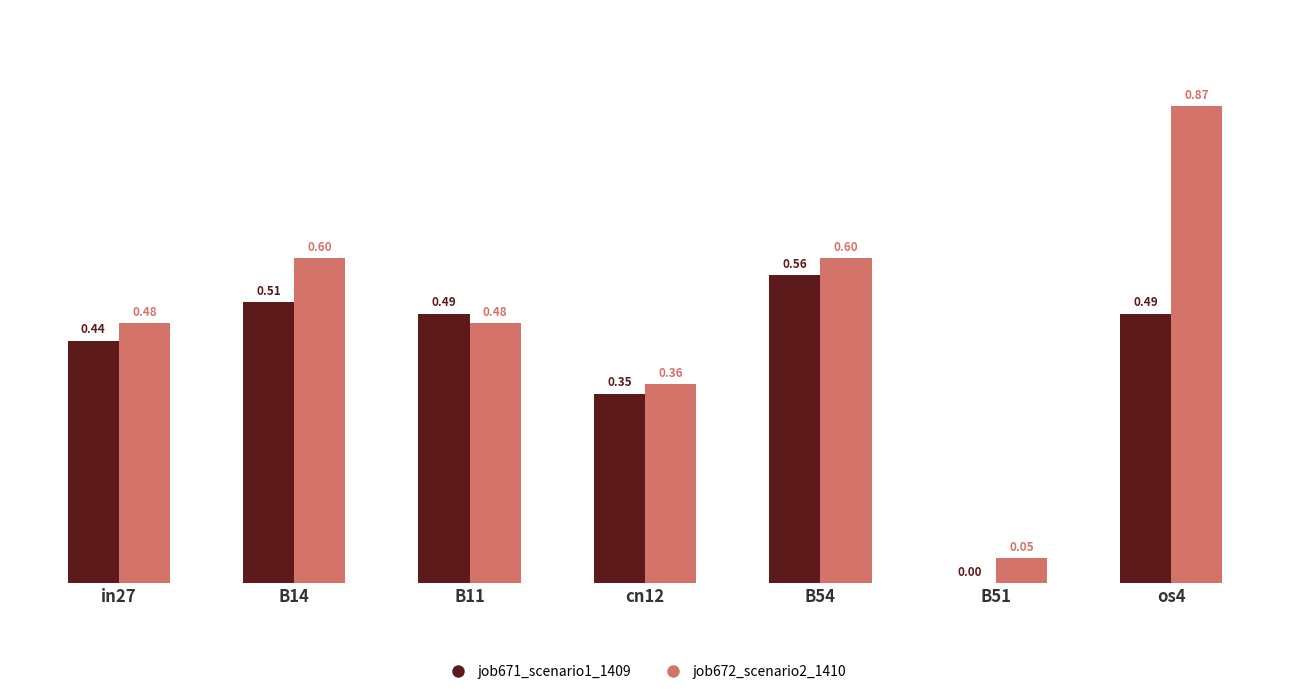

Does the chart contain stacked bars?

No